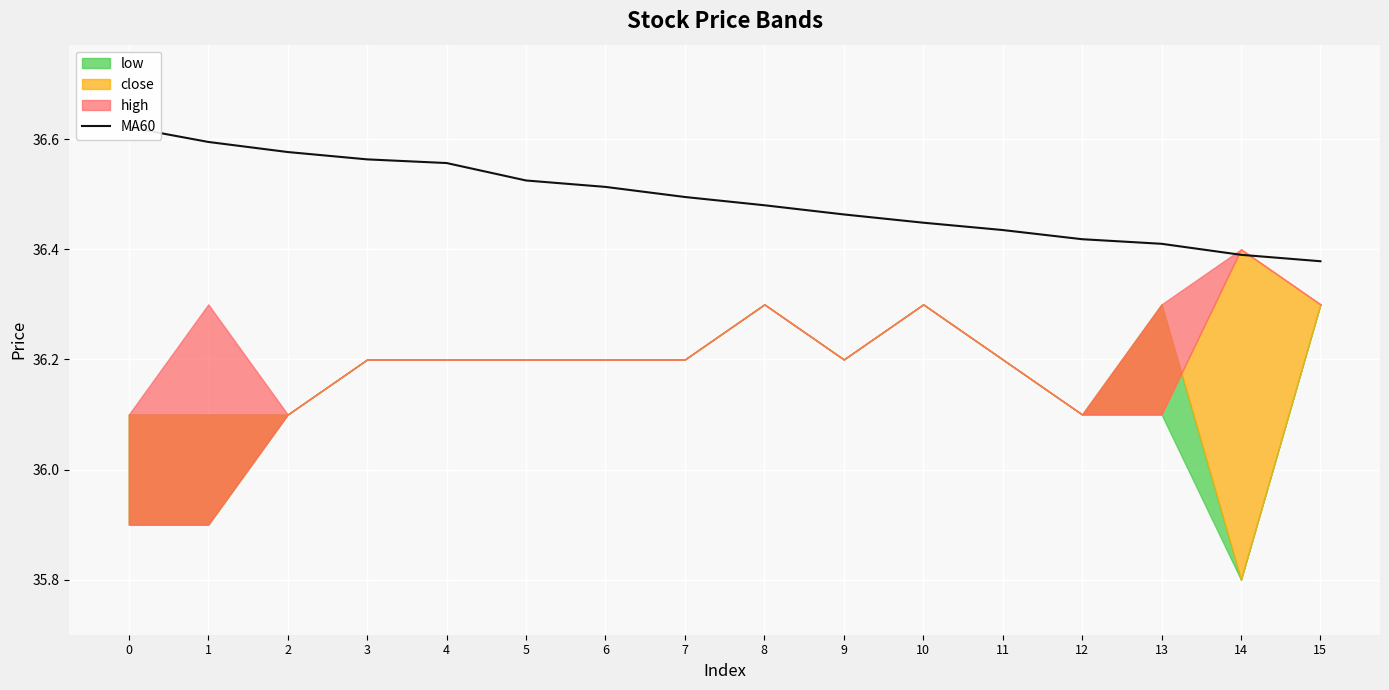

The value at 12 is 23.2. True or false?

False